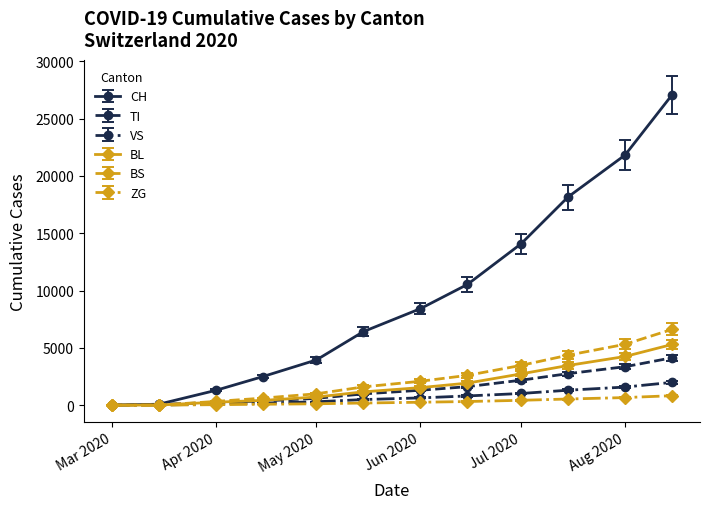

What is the value of the TI point at the 10th from the left?

2747